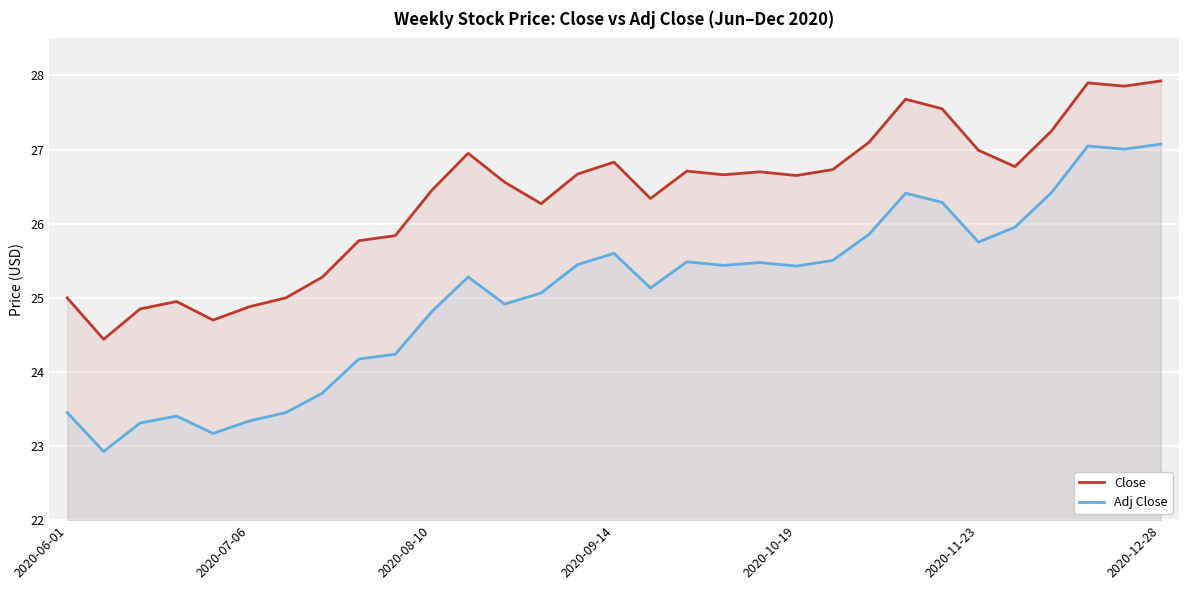

What is the total value across all series at 21?

52.2